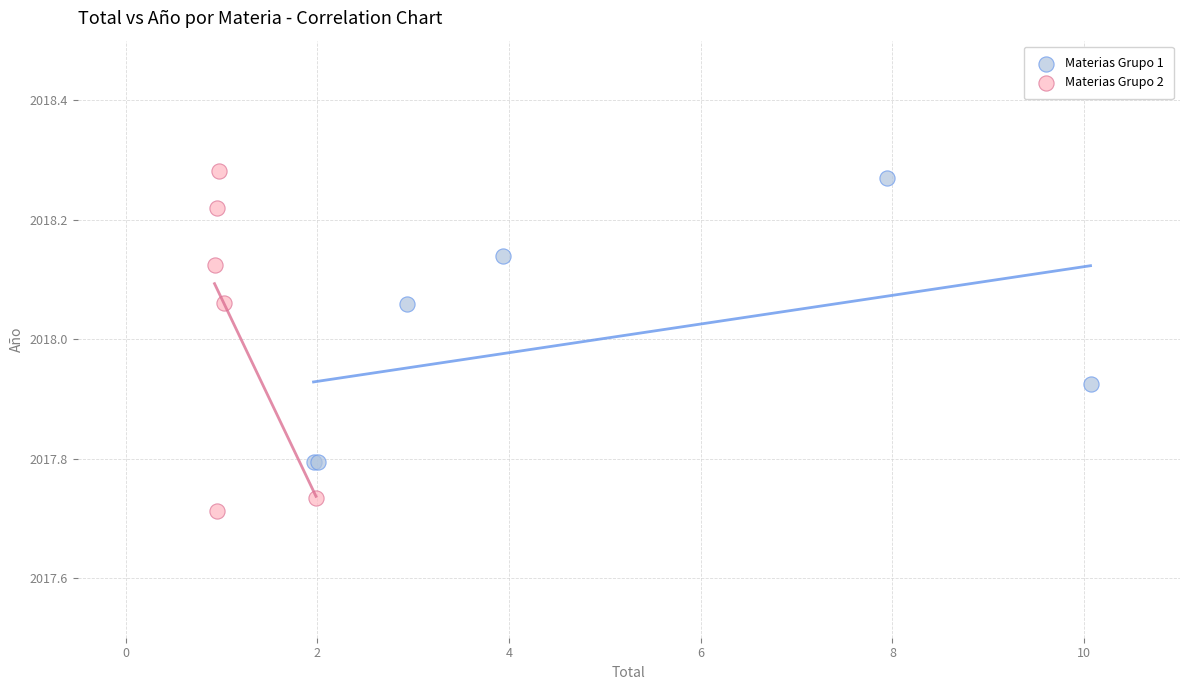

Which series reaches the minimum Y coordinate?

Materias Grupo 2